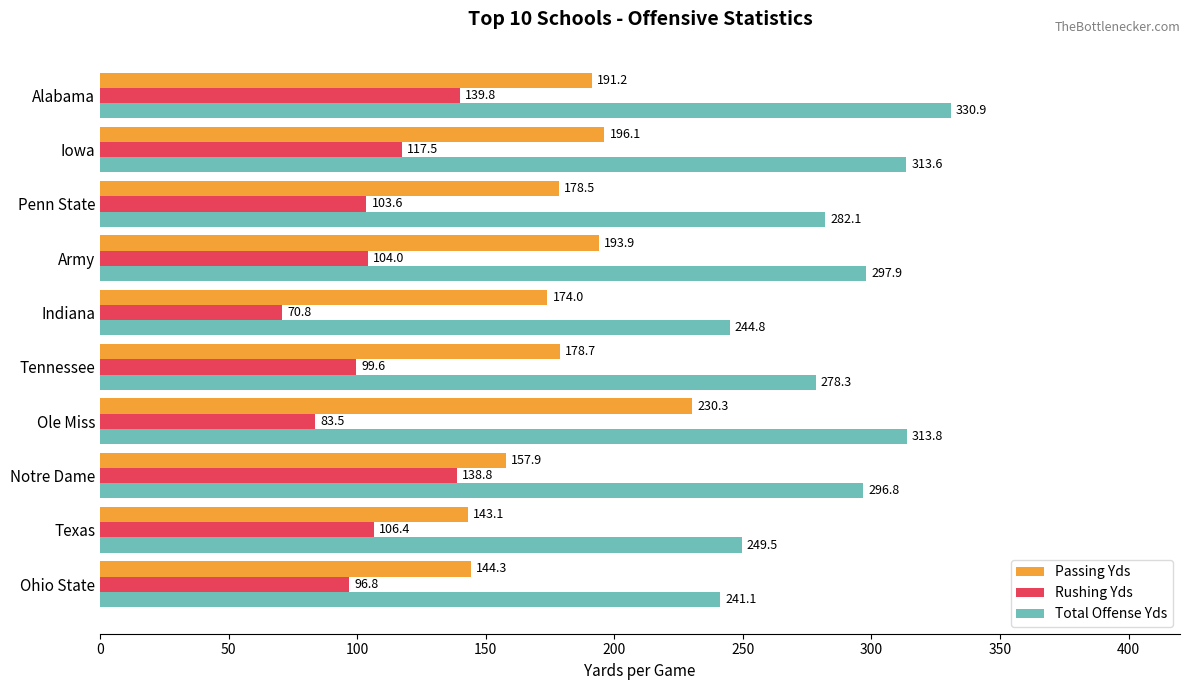

What is the difference between the second highest and minimum values in the Total Offense Yds series?

72.7